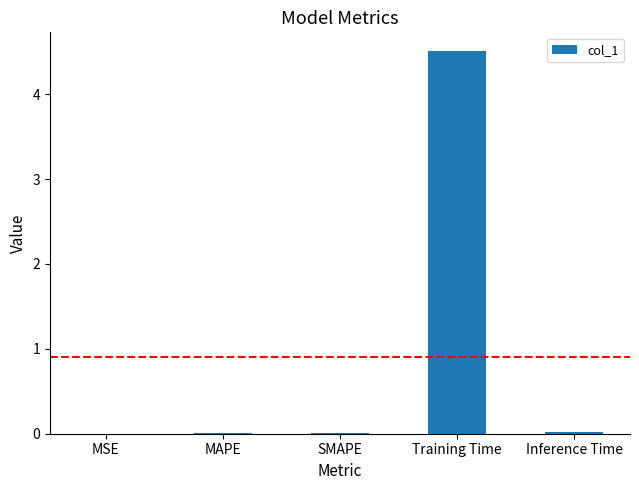

What is the greatest value displayed?

4.5